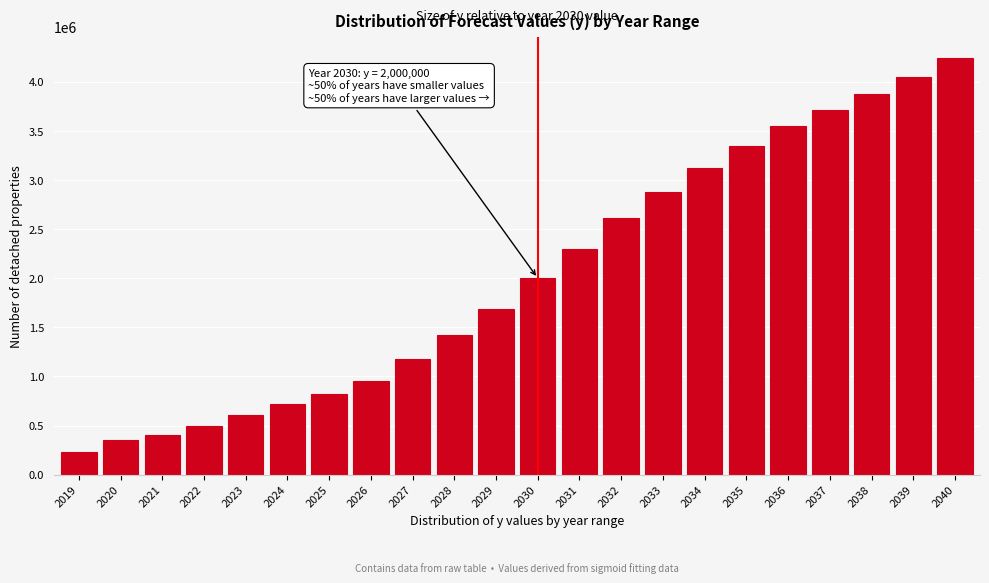

Reading left to right, extract all data points from this chart.

2019=230000.0	2020=351470.6	2021=403529.4	2022=498970.6	2023=603088.2	2024=715882.4	2025=820000.0	2026=950147.1	2027=1175735.3	2028=1418676.5	2029=1687647.1	2030=2000000.0	2031=2294117.6	2032=2617647.1	2033=2872549.0	2034=3117647.1	2035=3343137.3	2036=3549019.6	2037=3715686.3	2038=3872549.0	2039=4049019.6	2040=4245098.0